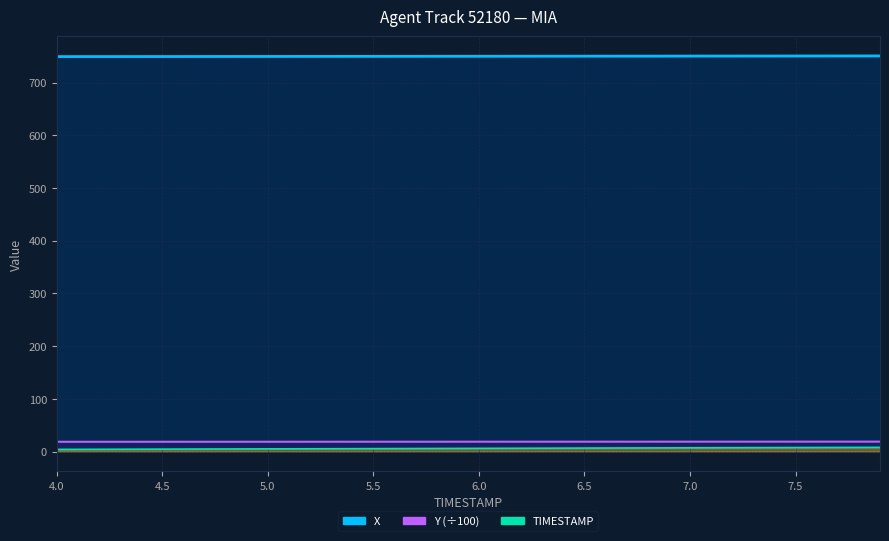

Between 5.6 and 7.5, which is larger?

7.5